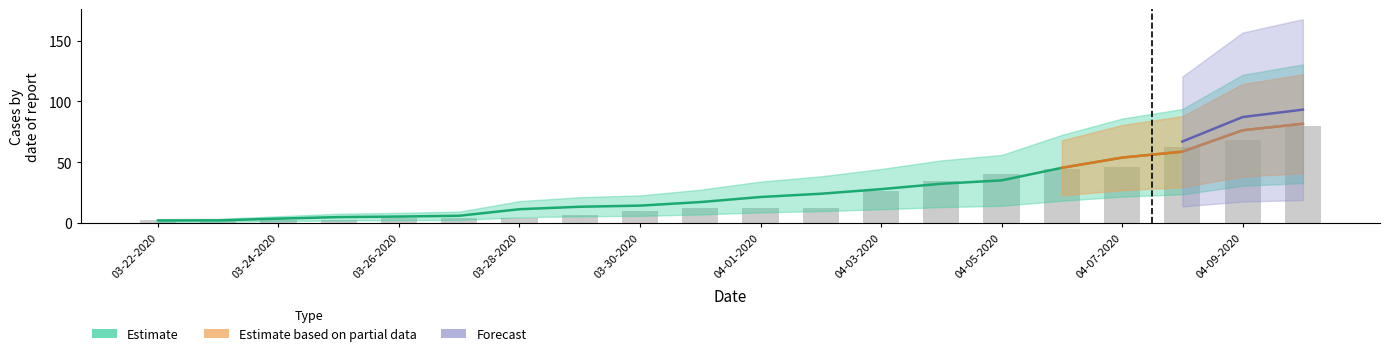

What is the difference between the Confirmed values at 03-30-2020 and 04-09-2020?

62.1